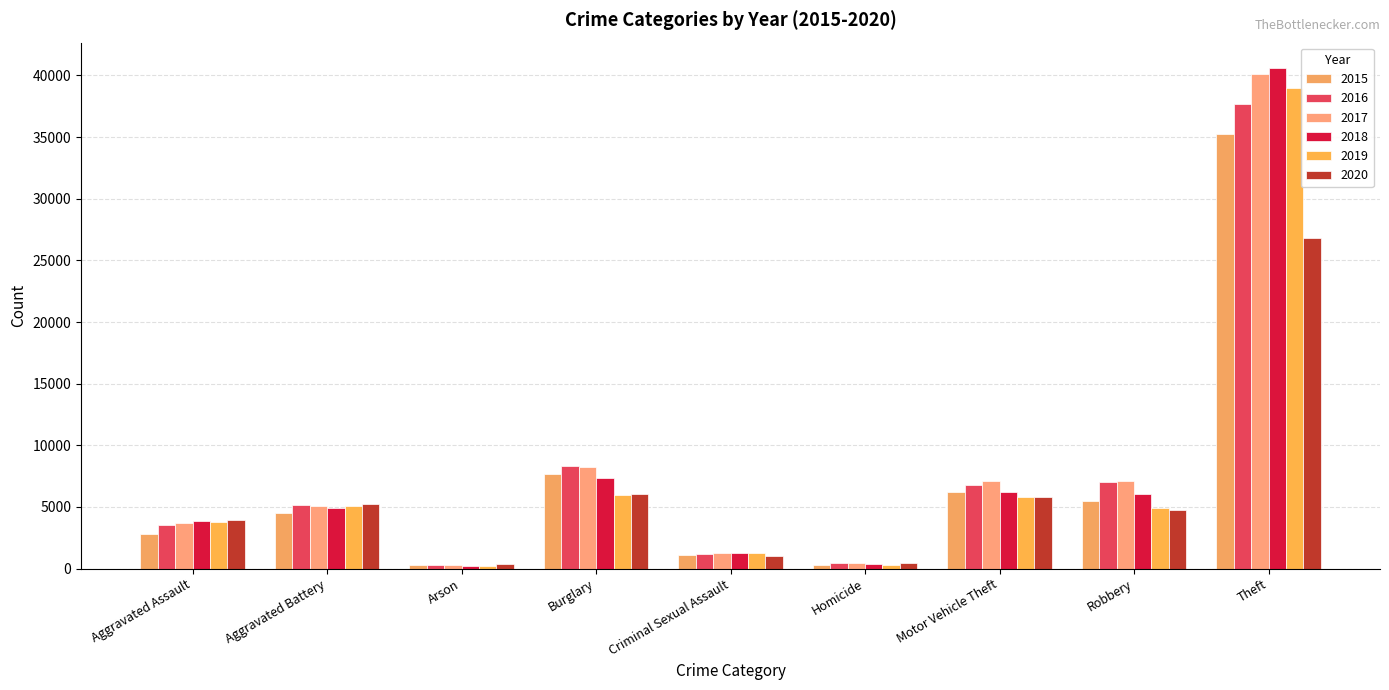

What is the average value of the 2020 series?

6041